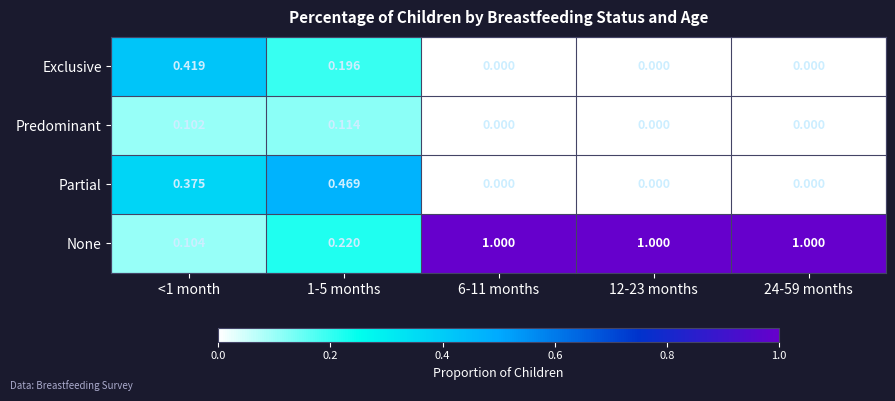

At how many categories does at least one series exceed 0?

5